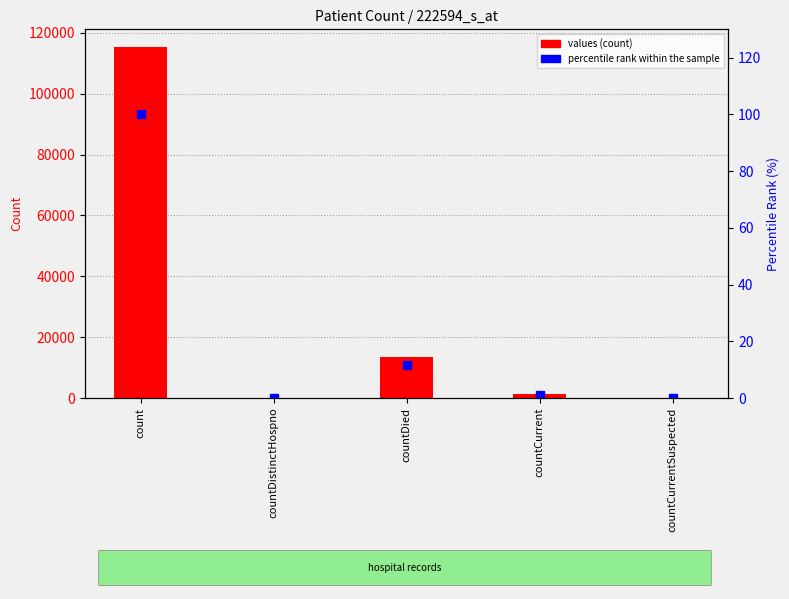

Which category has the lowest value across all series?

countDistinctHospno